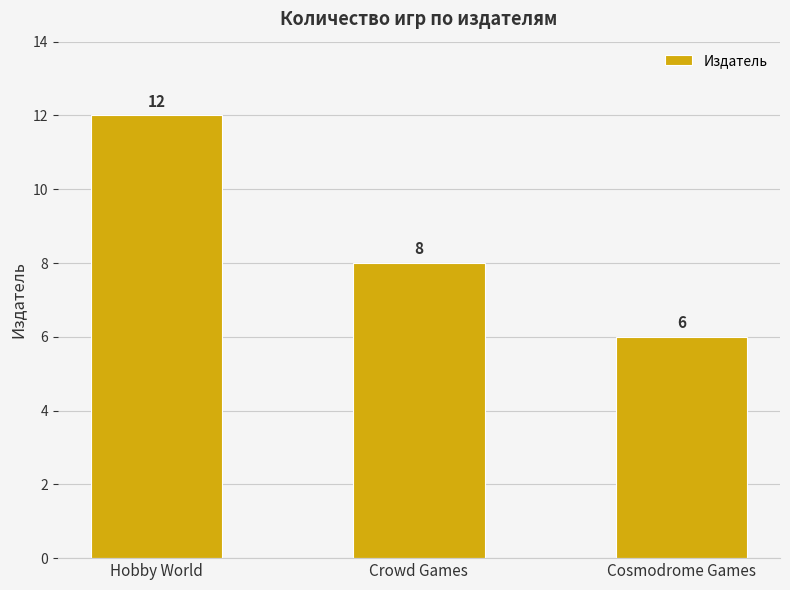

True or false: the data shows 8 at Crowd Games.

True